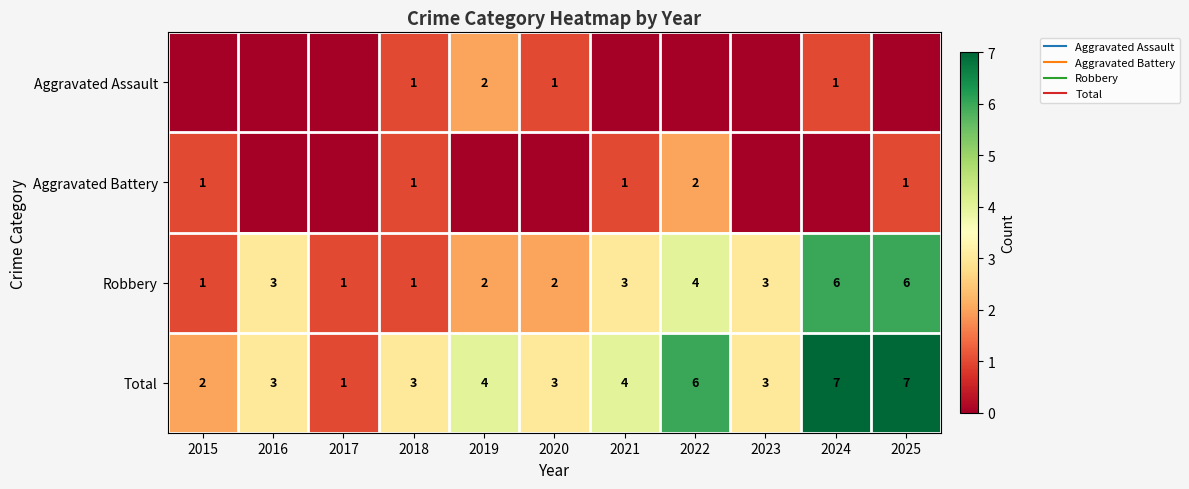

Which series has the widest spread of values?

Total